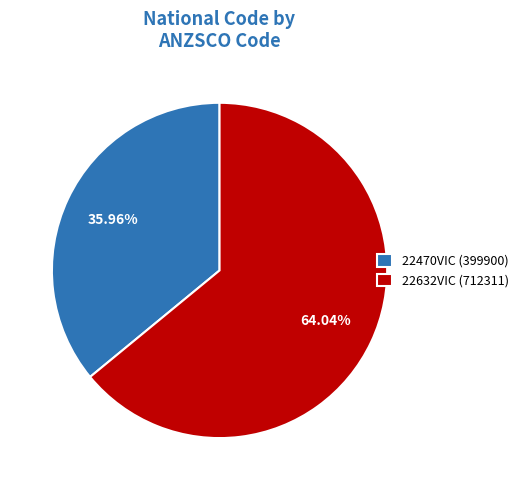

Which category has the biggest portion of the pie?

22632VIC